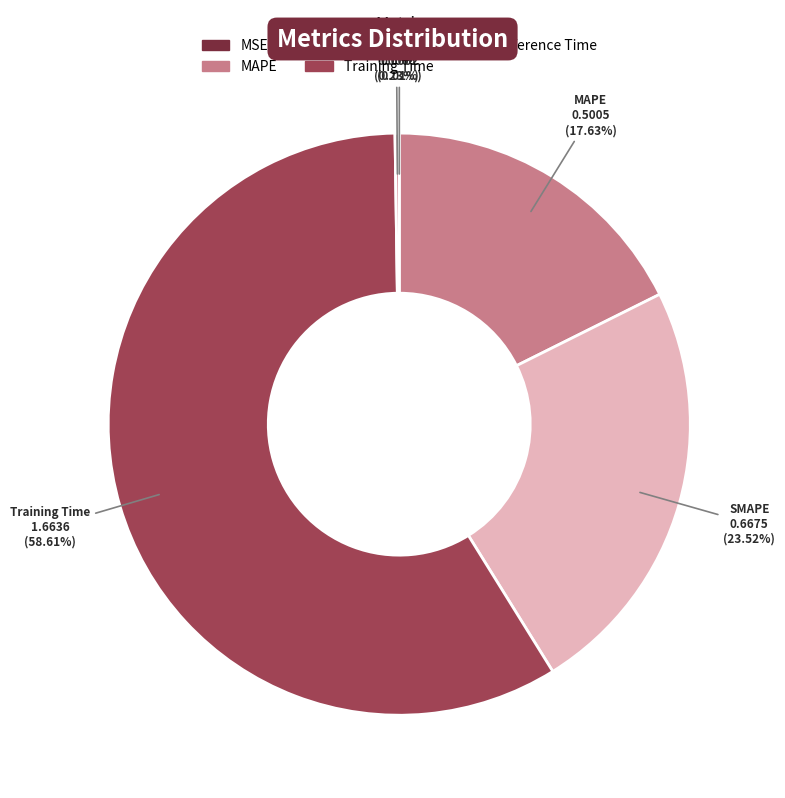

Which slice represents more than half of the pie?

Training Time